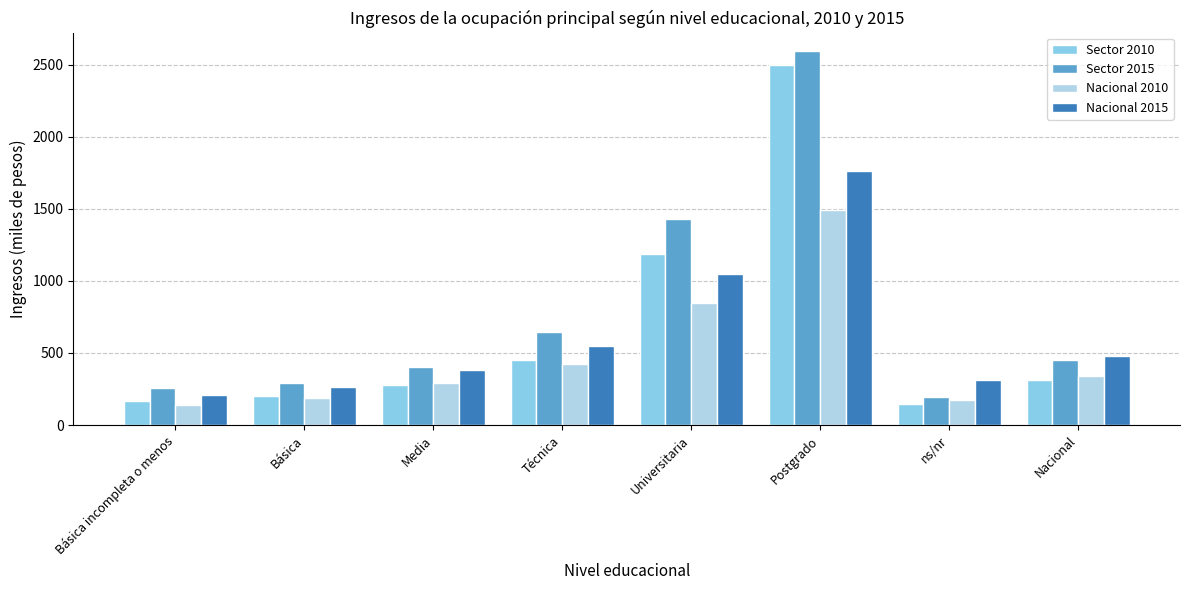

Which series has the widest spread of values?

Sector 2015